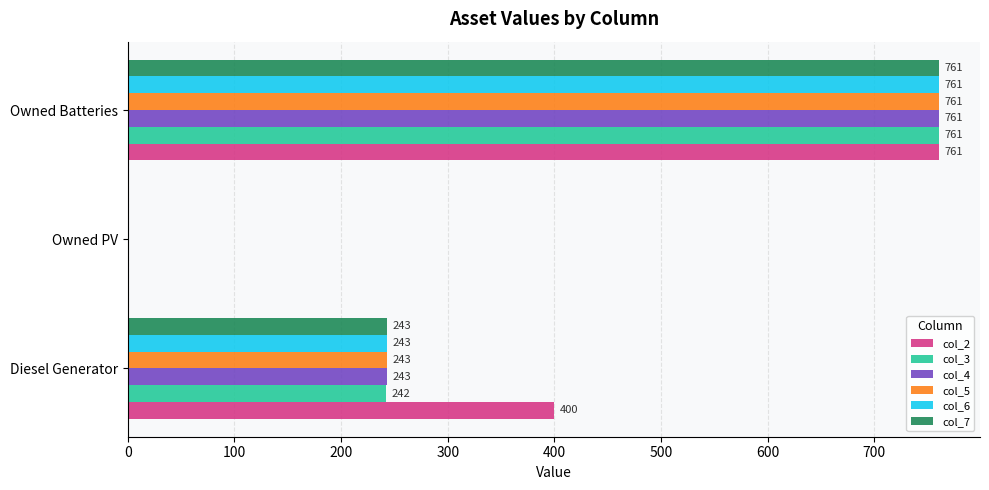

Between Diesel Generator and Owned PV, which series saw the biggest shift?

col_2